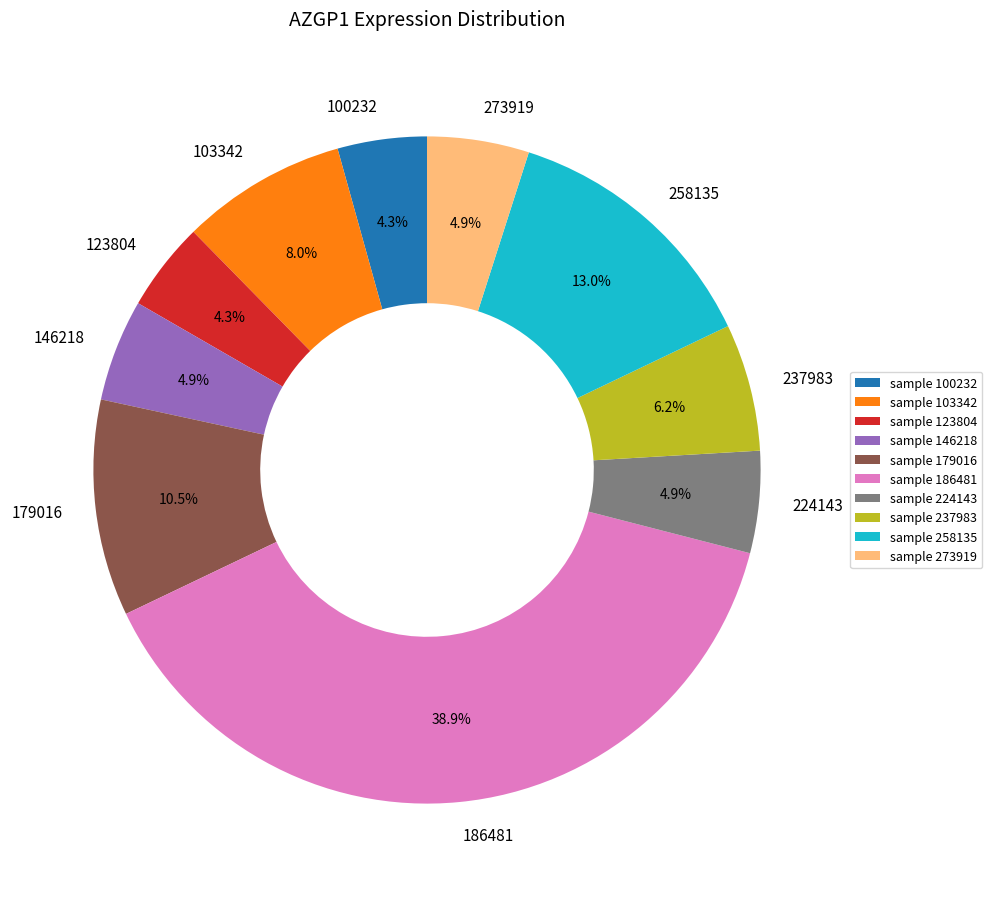

To the nearest percent, what is the difference between the 258135 and 237983 slice percentages?

7%